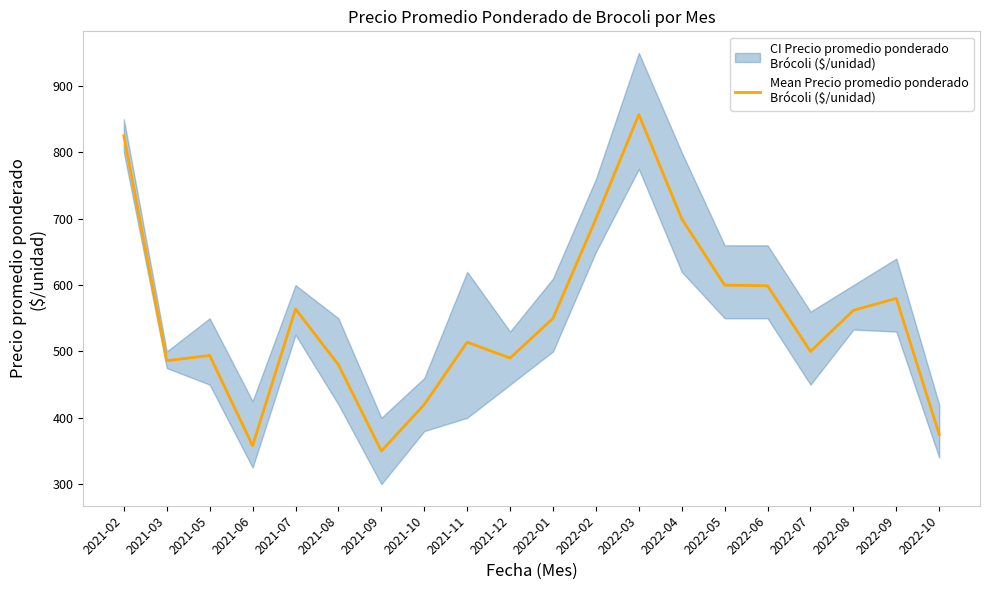

How many data points does each series have?

20